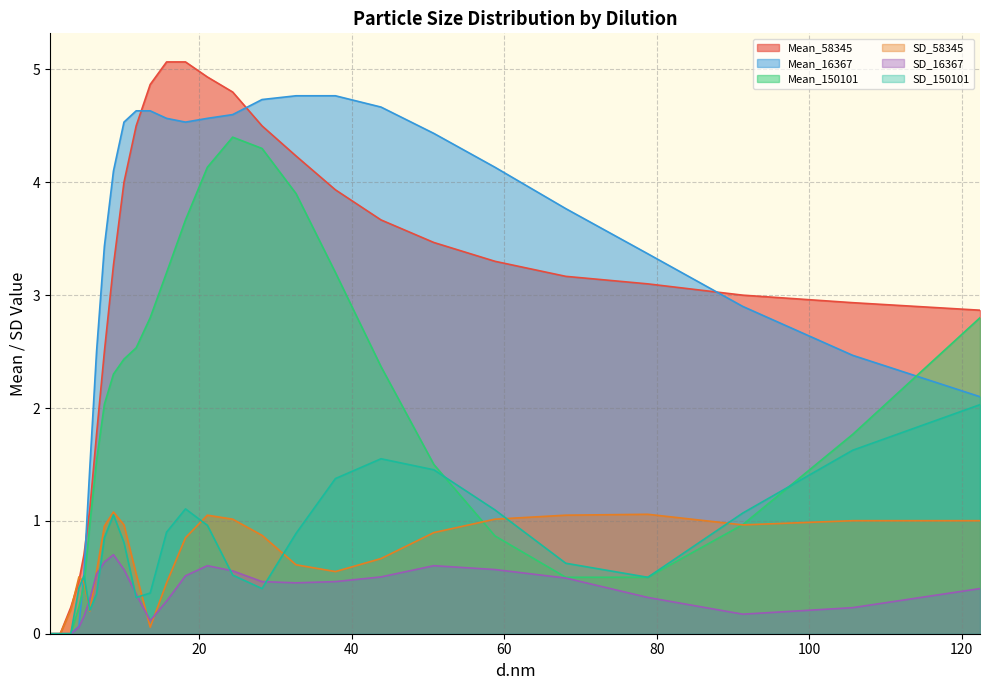

Where is the first local maximum for SD_150101?

4.849